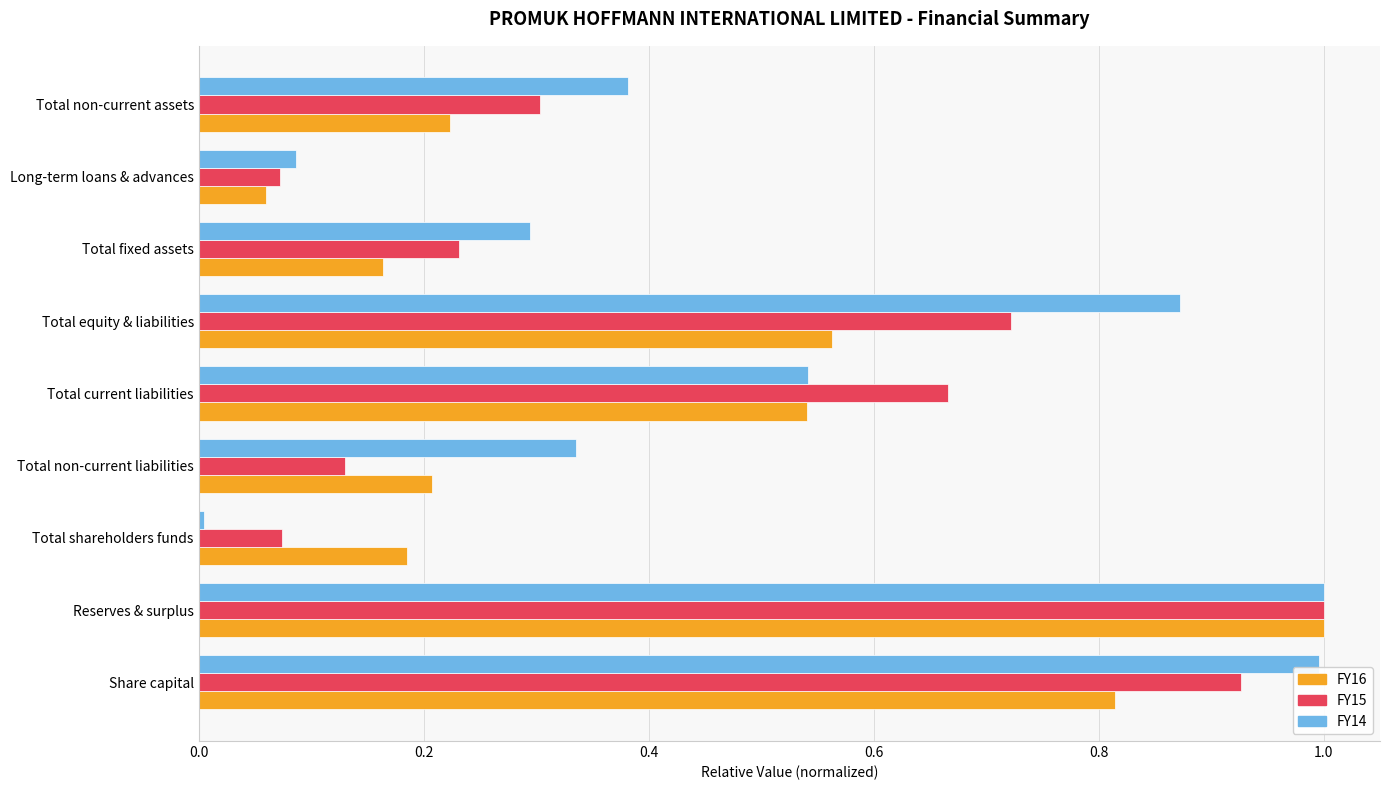

Which series has the largest total across all categories?

FY14